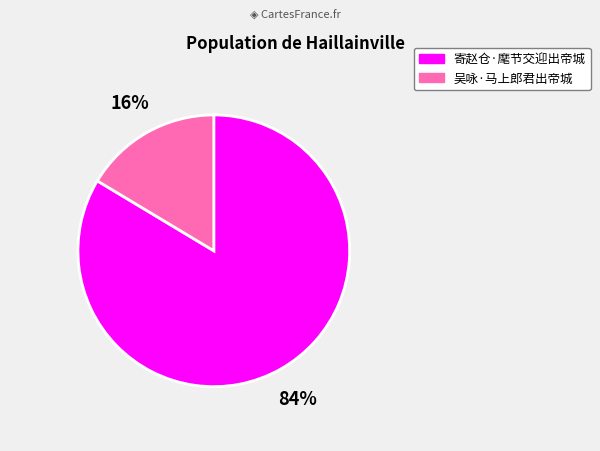

Does 寄赵仓·麾节交迎出帝城 represent more than half of the total?

Yes